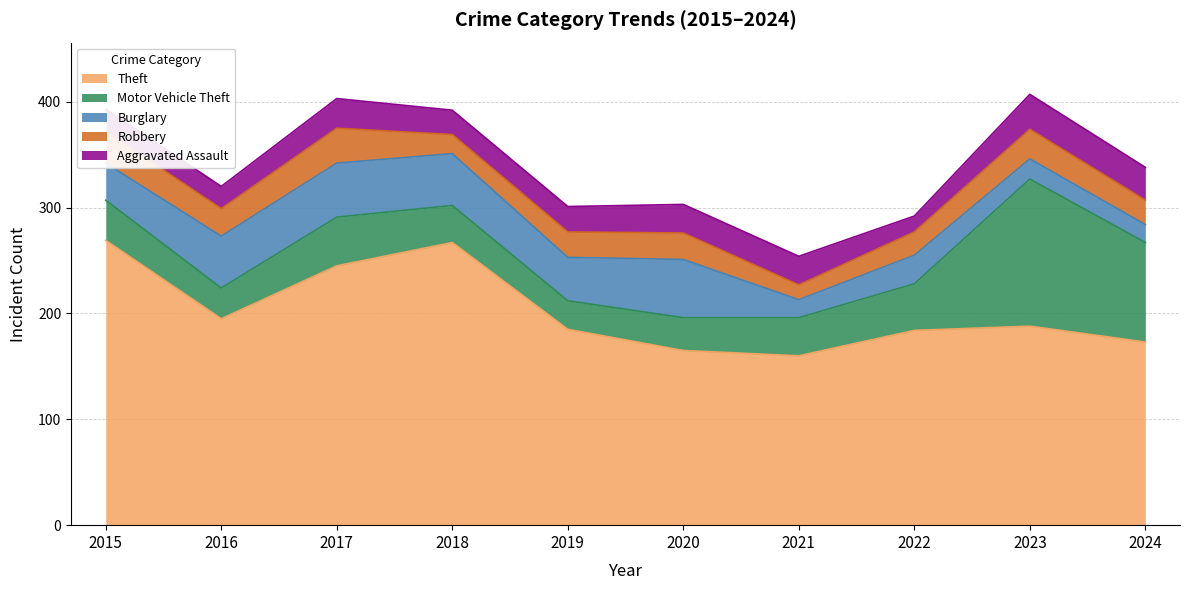

Where does the Motor Vehicle Theft series first go above 38?

2017